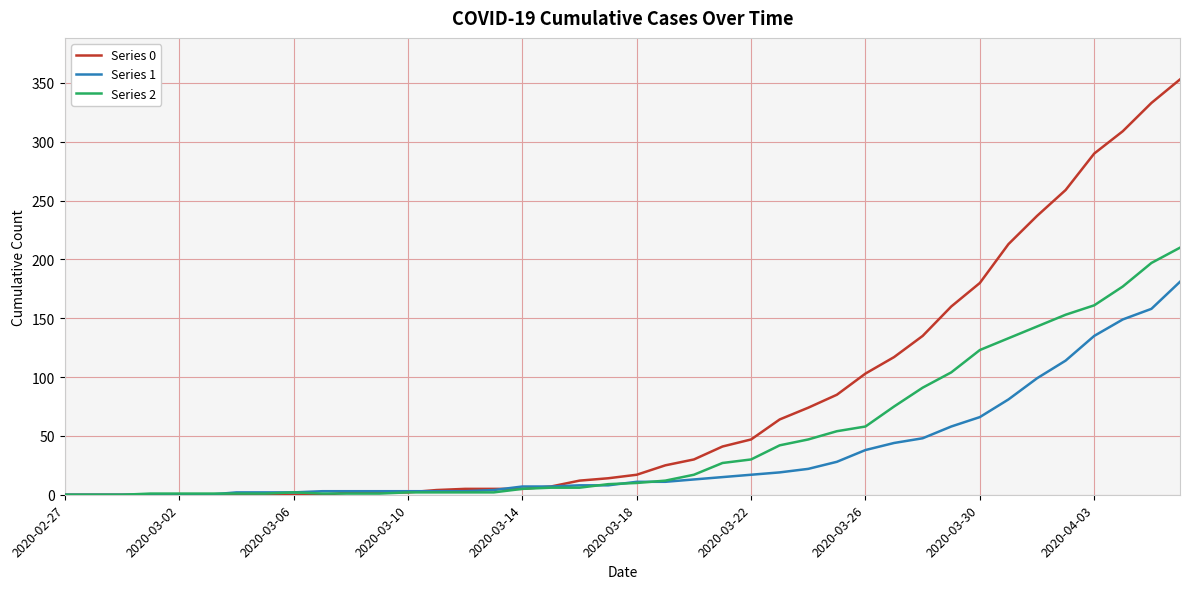

Which series has the largest total across all categories?

Series 0